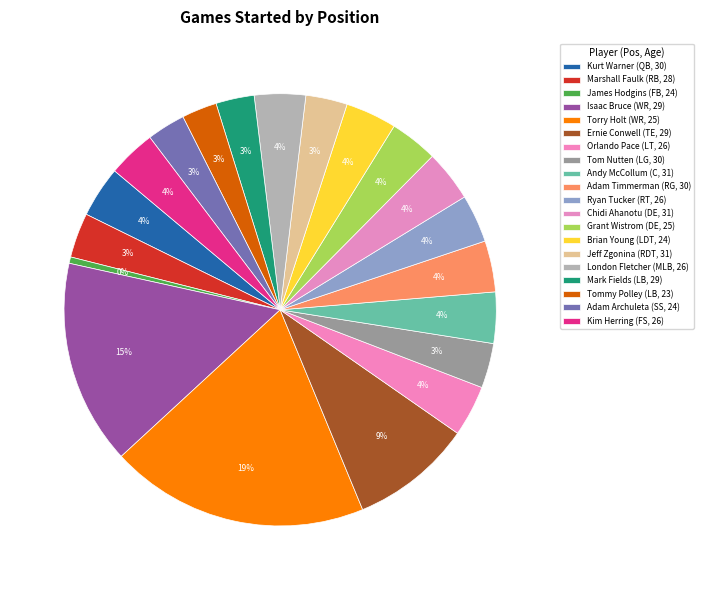

Which slice is the largest?

Torry Holt (WR, 25)